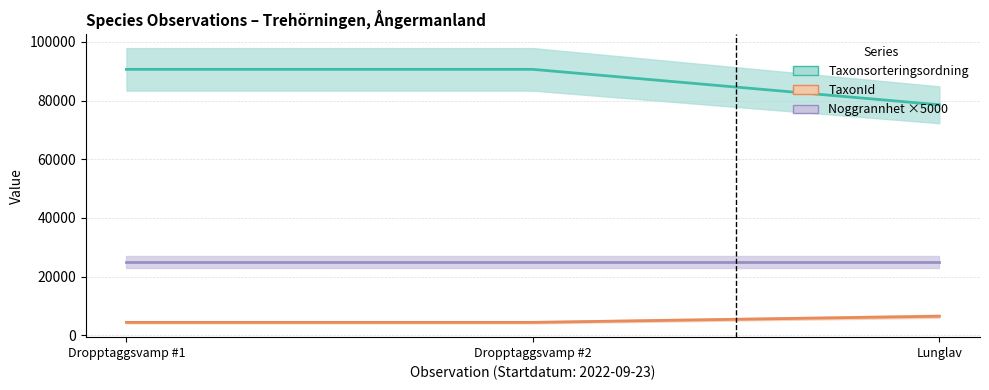

List the labels in order of Taxonsorteringsordning value, largest first.

Dropptaggsvamp #1, Dropptaggsvamp #2, Lunglav